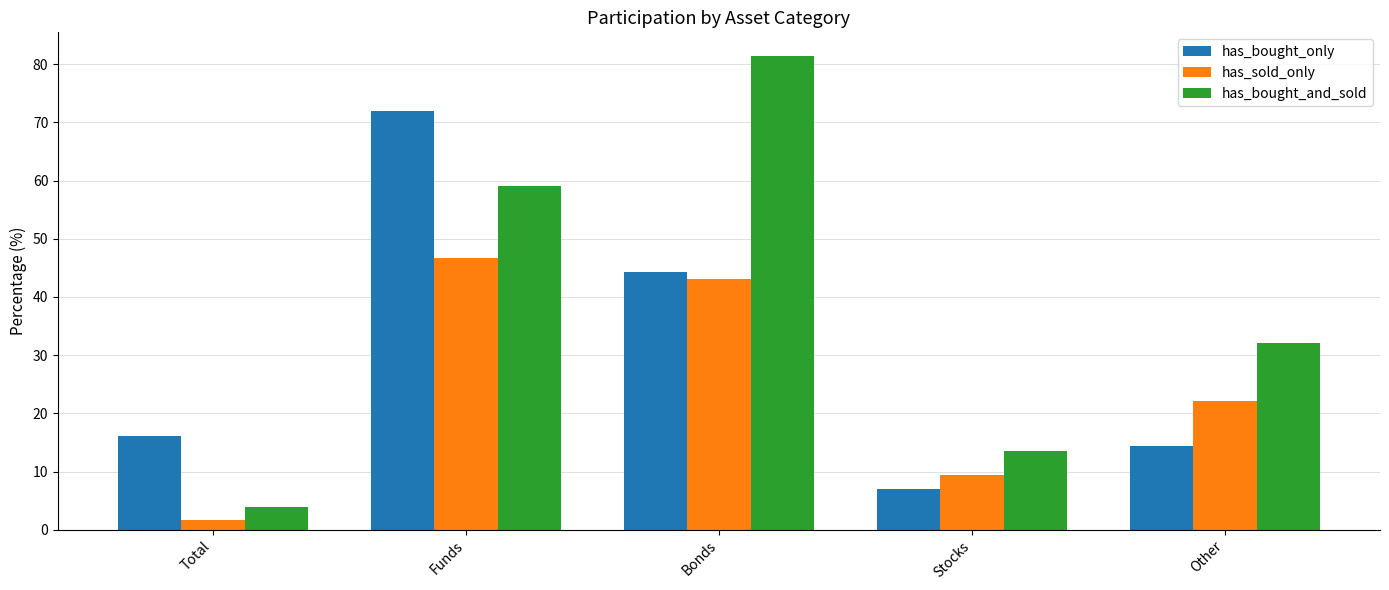

Are the bars horizontal?

No